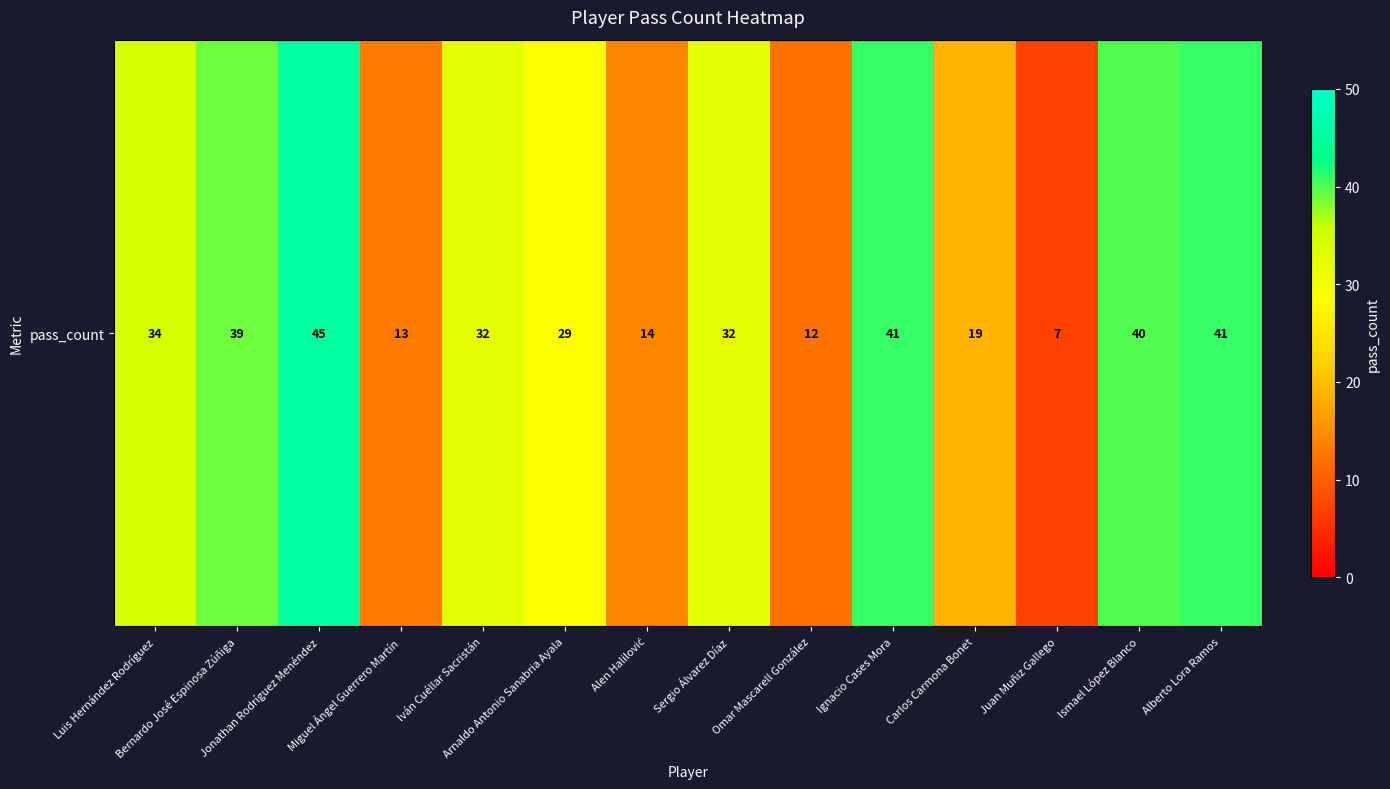

Between Iván Cuéllar Sacristán and Miguel Ángel Guerrero Martín, which is larger?

Iván Cuéllar Sacristán